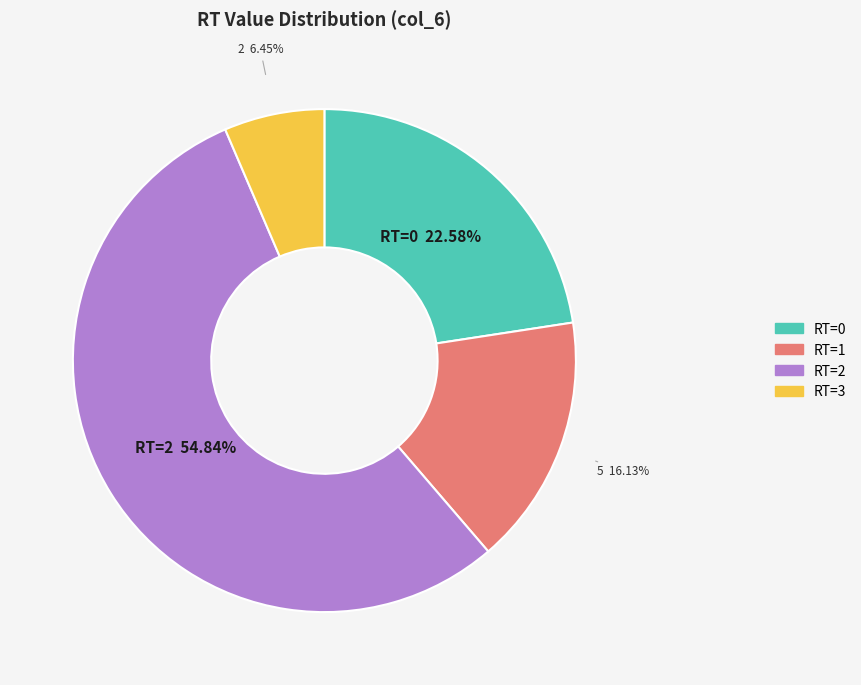

Rank the categories by value from lowest to highest.

RT=3, RT=1, RT=0, RT=2